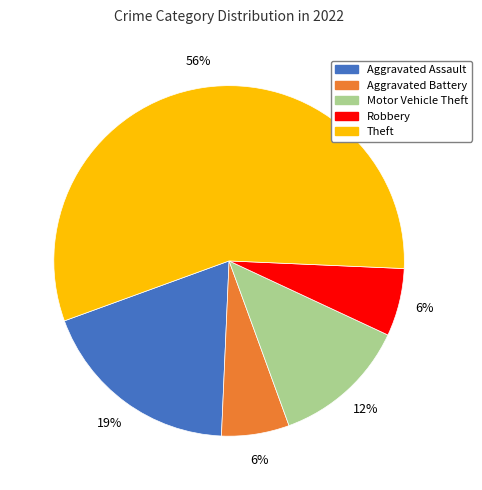

To the nearest percent, what is the combined percentage of Theft and Motor Vehicle Theft?

69%